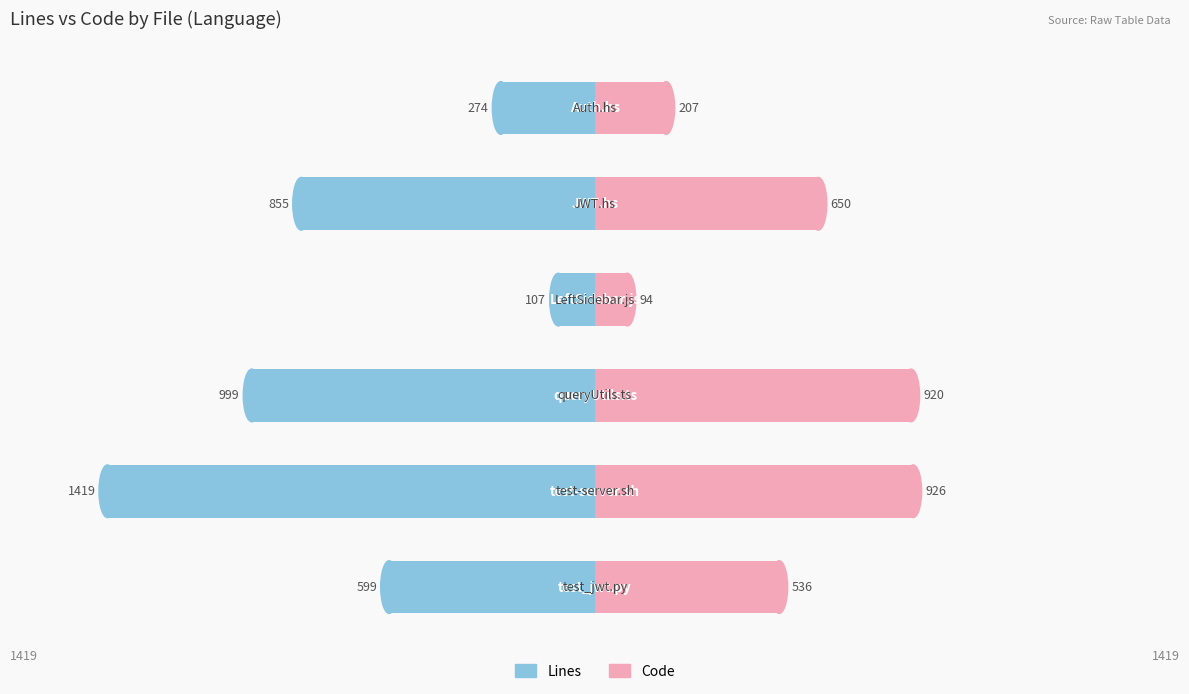

The value of Lines at 0 is -599. True or false?

True